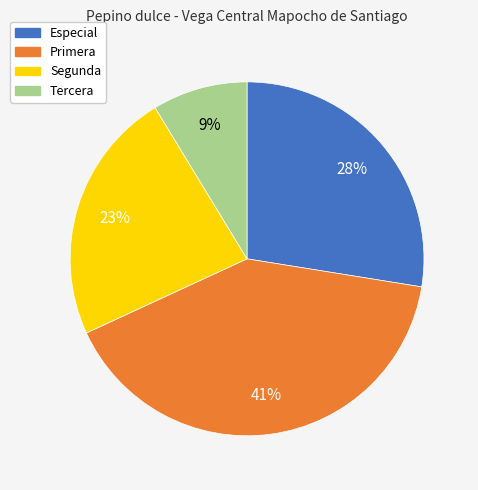

To the nearest percent, what is the difference between the largest and smallest slice percentages?

32%